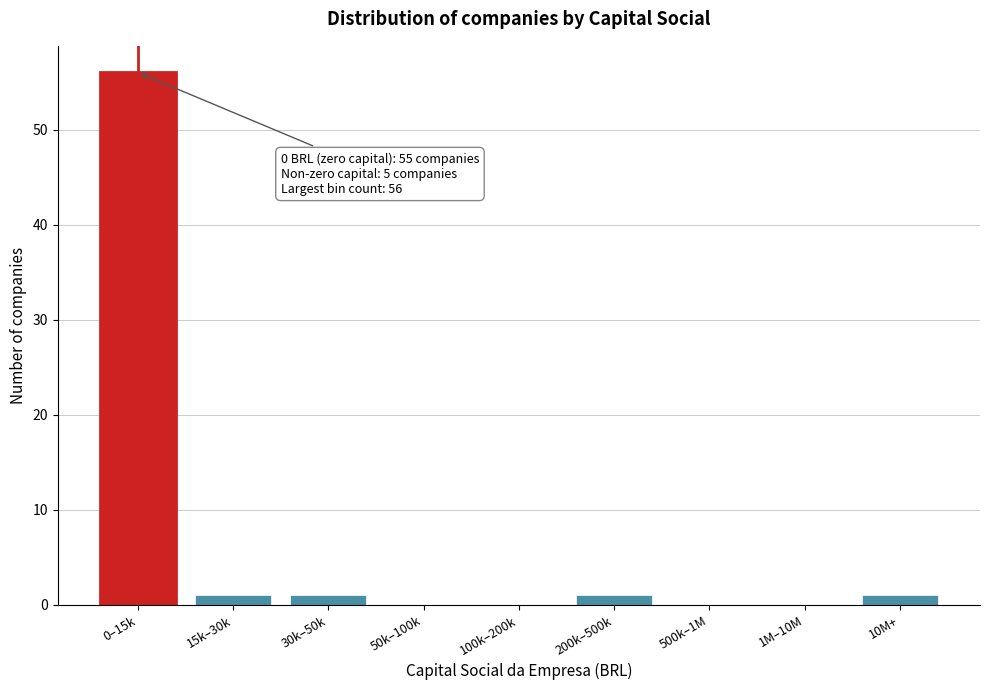

Reading right to left, list all the values displayed in this chart.

10M+=1	1M–10M=0	500k–1M=0	200k–500k=1	100k–200k=0	50k–100k=0	30k–50k=1	15k–30k=1	0–15k=56